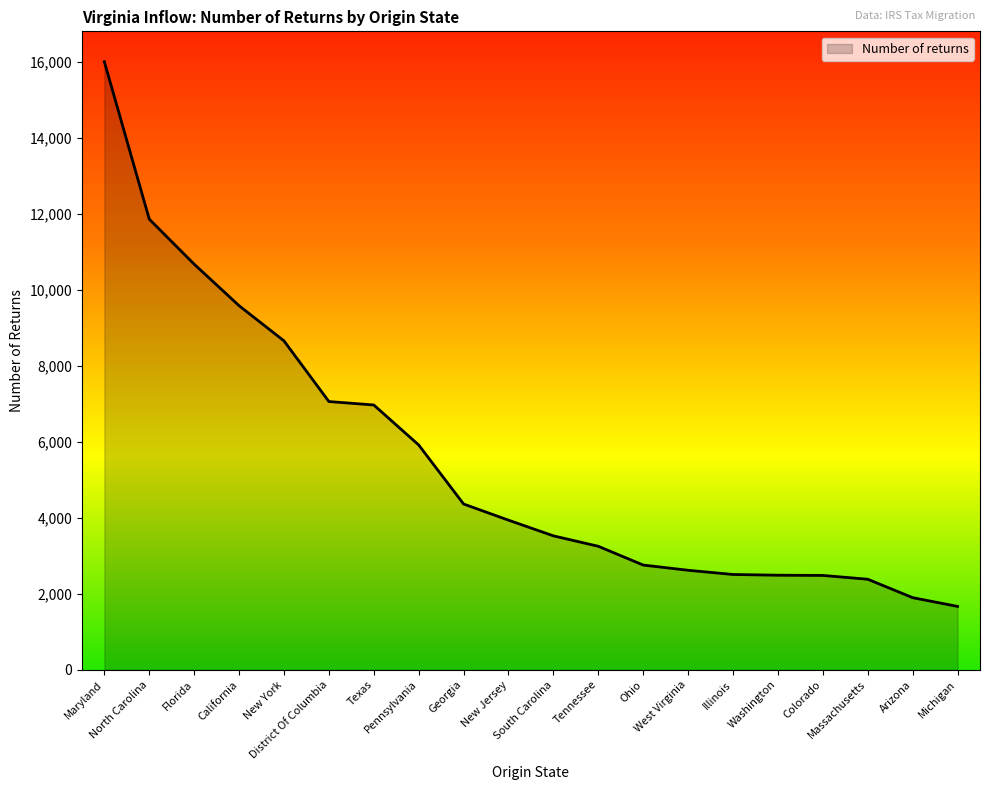

True or false: the data shows 4684 at West Virginia.

False